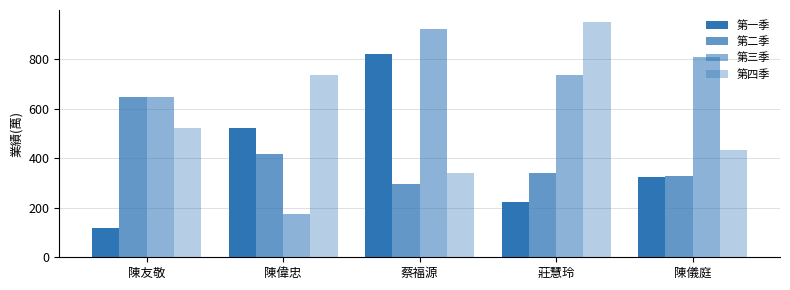

Does the chart contain stacked bars?

No